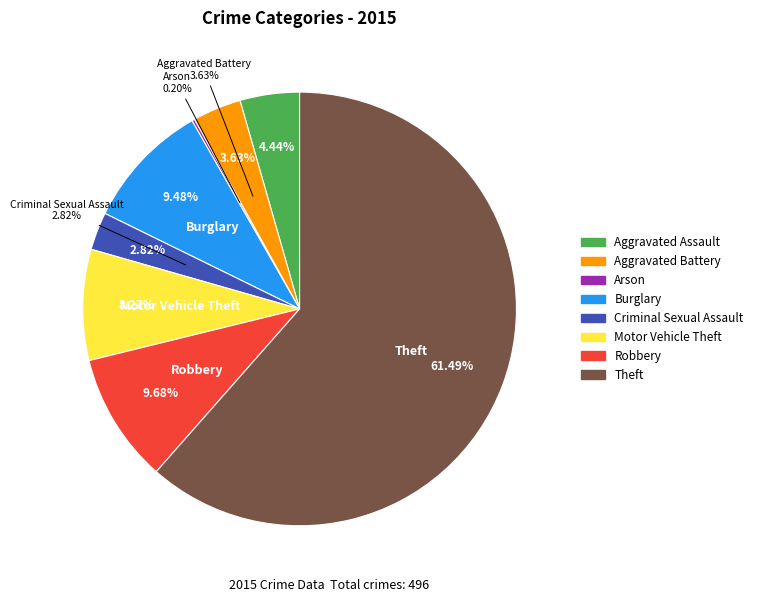

Is Aggravated Assault the majority of the pie?

No